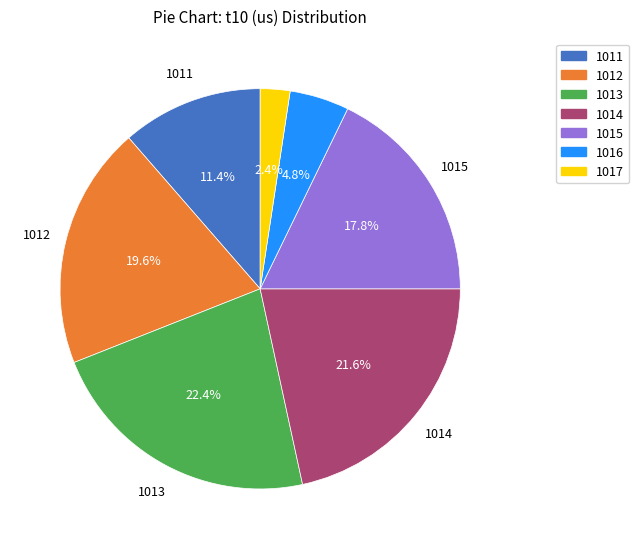

What is the total percentage of 1011 and 1012?

31.0%